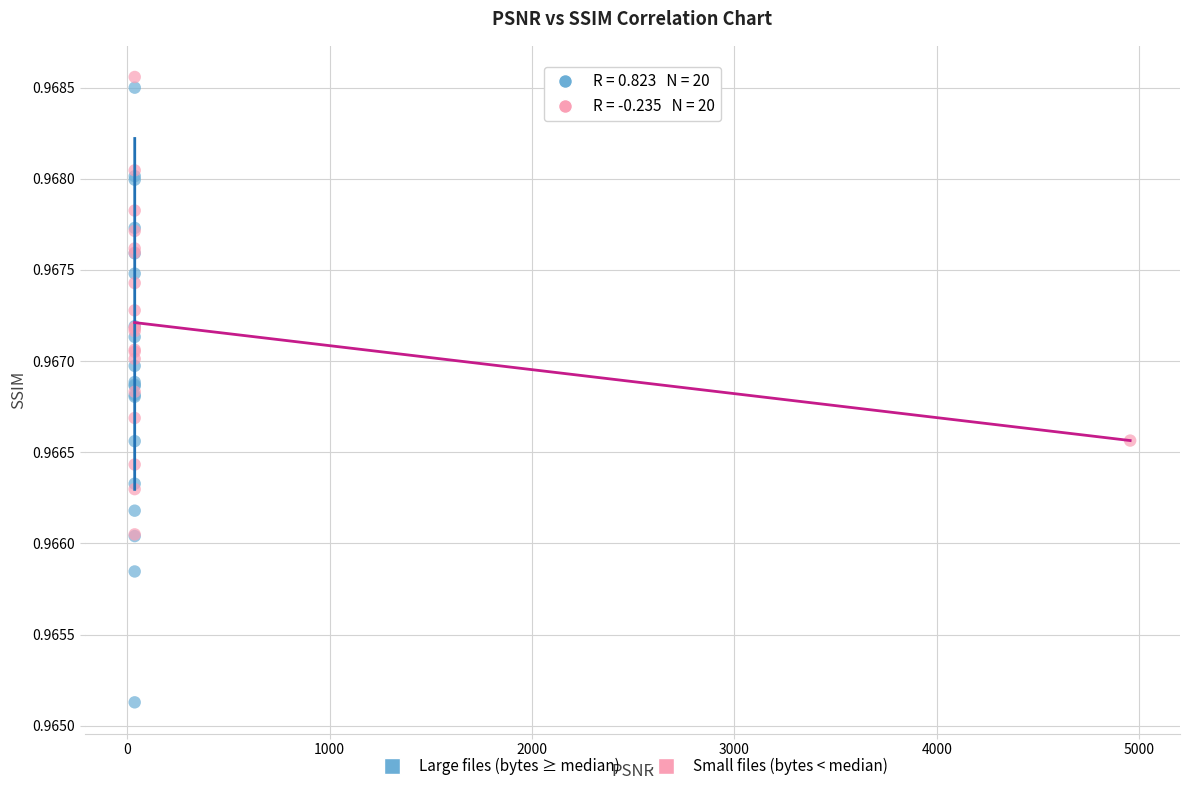

Which series has the widest spread of Y values?

Large files (bytes ≥ median)